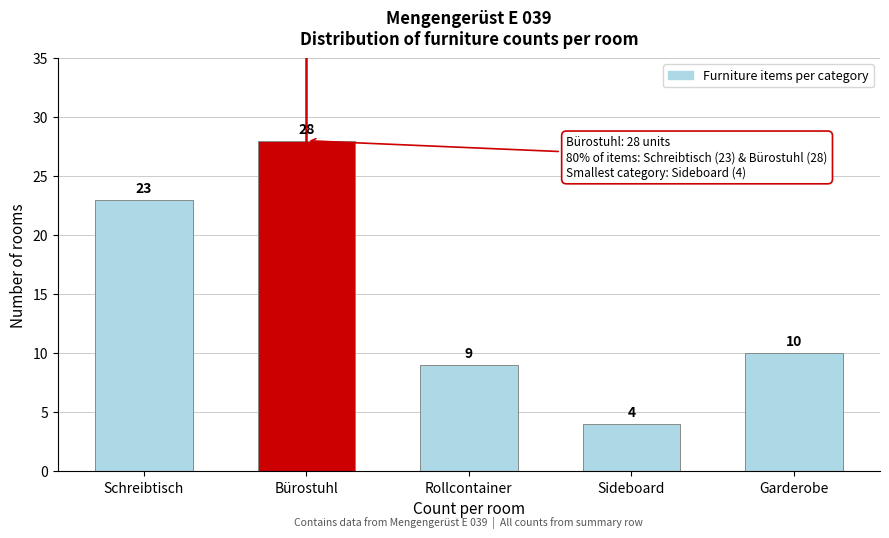

Reading left to right, extract all data points from this chart.

Schreibtisch=23	Bürostuhl=28	Rollcontainer=9	Sideboard=4	Garderobe=10